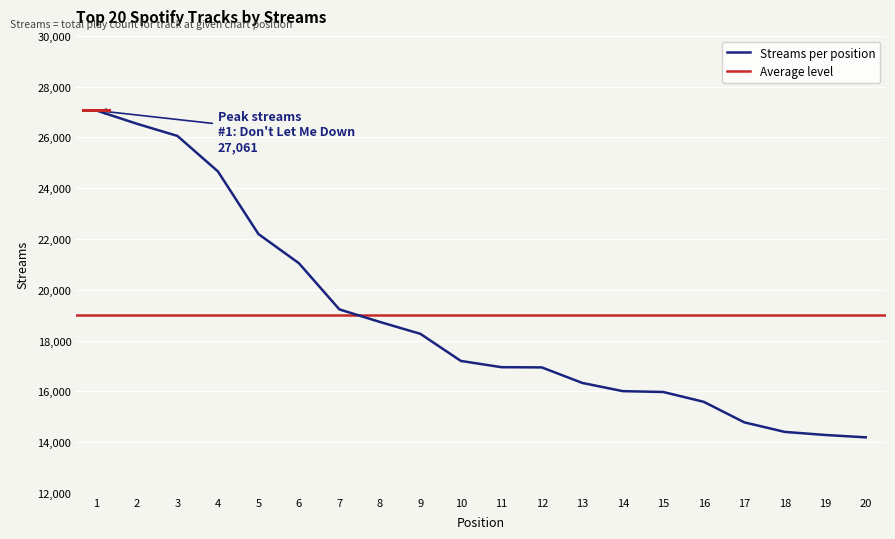

What is the difference between the maximum and minimum values?

12876